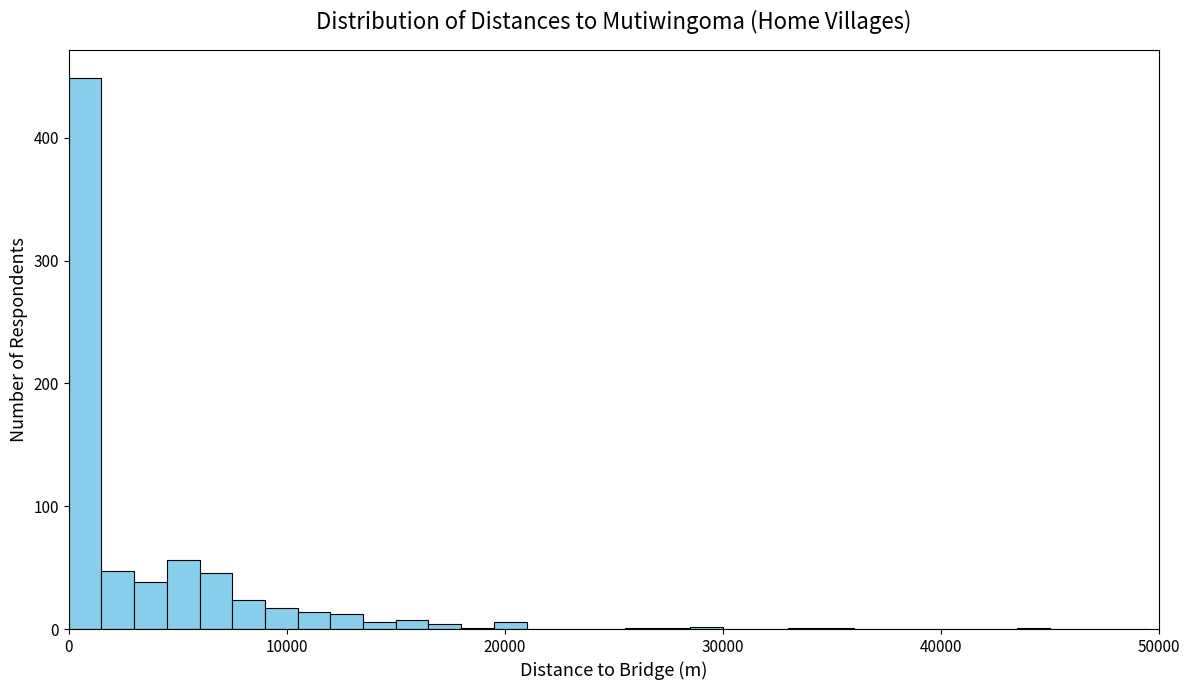

Read against the x-axis, roughly where is the centre of the tallest bar?

1000